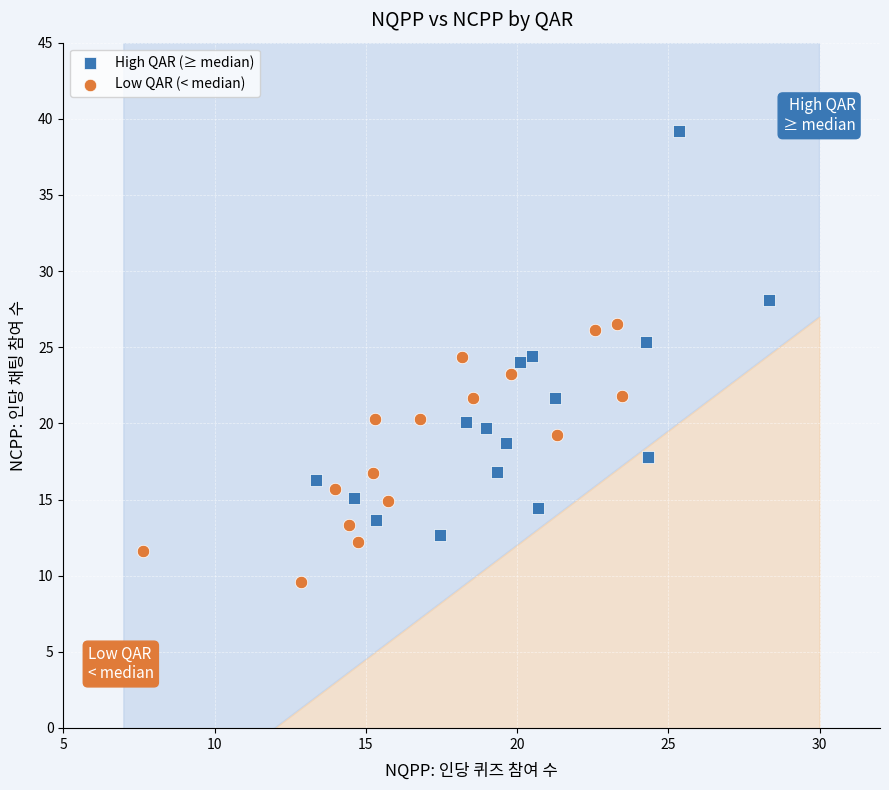

Which series contains the highest Y value?

High QAR (≥ median)